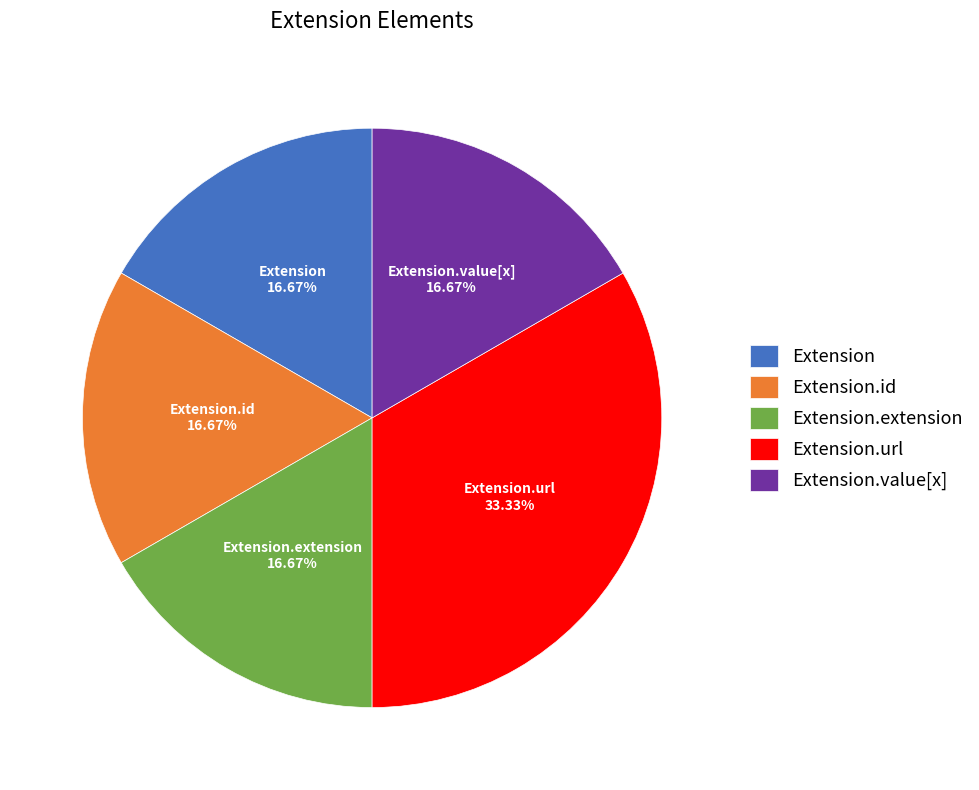

To the nearest percent, what is the difference between the largest and smallest slice percentages?

17%